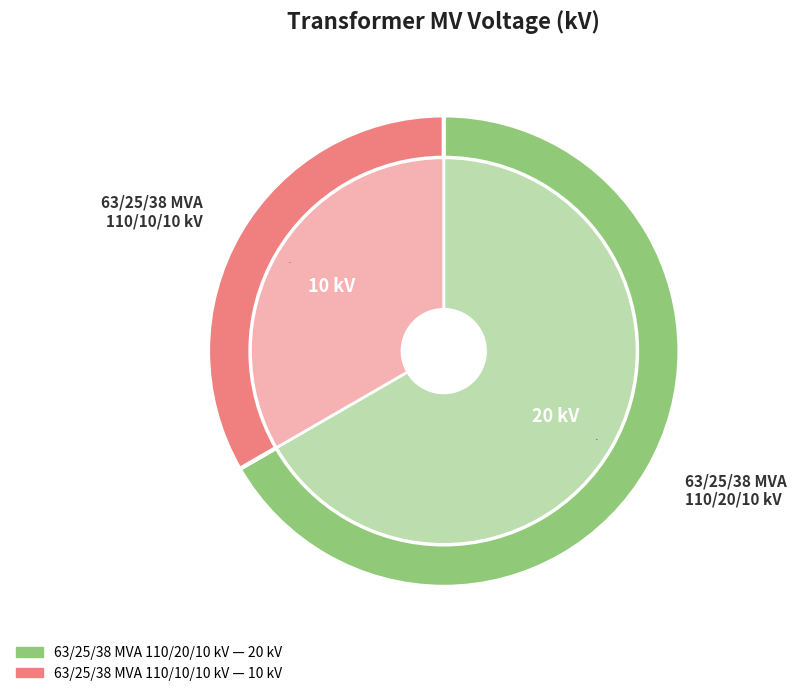

What percentage is the 63/25/38 MVA 110/10/10 kV slice, to the nearest percent?

33%